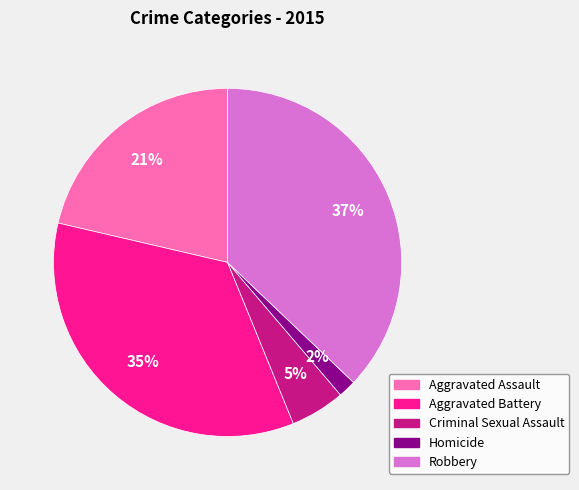

Approximately how many times larger is the value at Aggravated Assault compared to Criminal Sexual Assault?

4.2